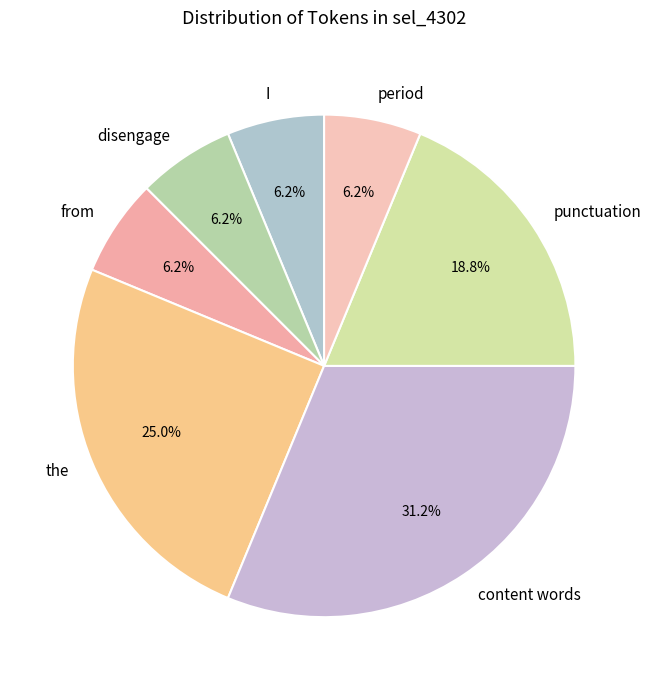

What is the largest slice in the pie chart?

content words